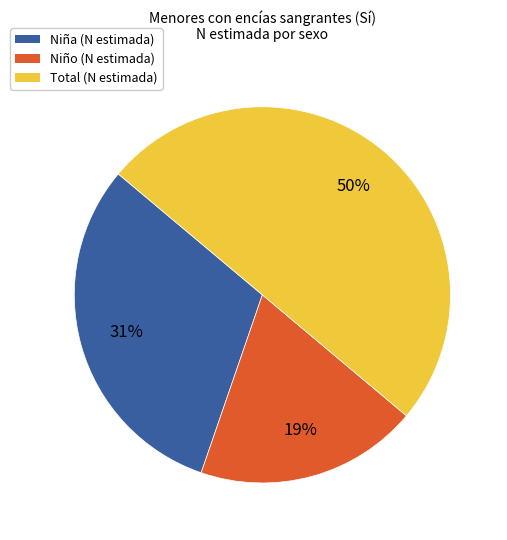

The Total slice represents 50% of the pie. True or false?

True